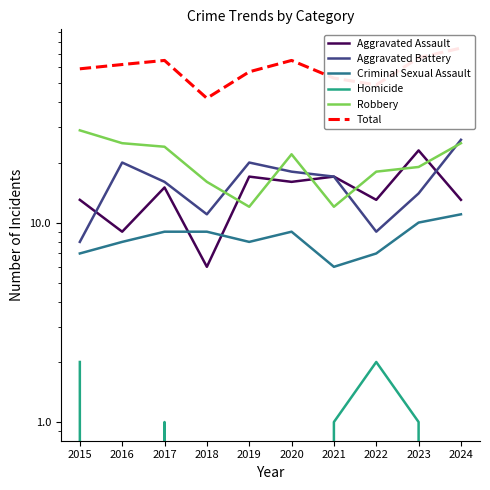

Is this an area chart (filled region under the line)?

No